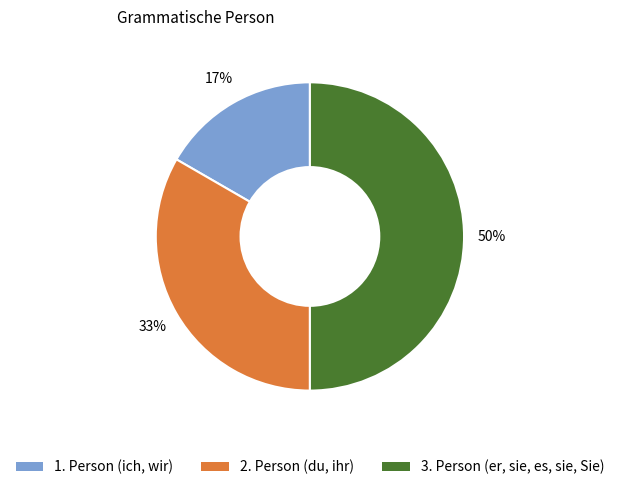

To the nearest percent, what is the difference between the largest and smallest slice percentages?

33%